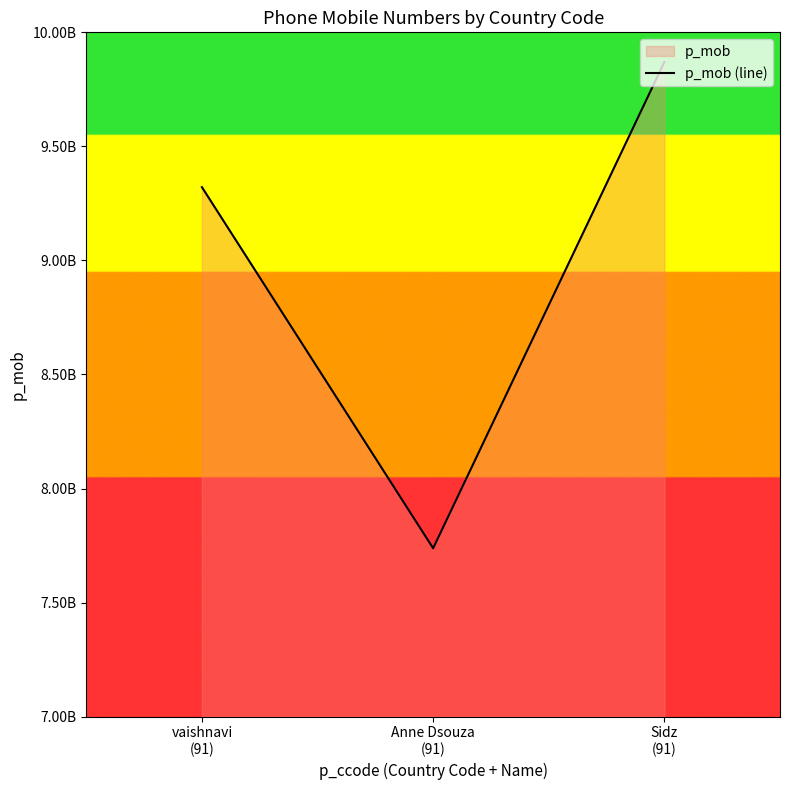

Rank the categories by value from lowest to highest.

Anne Dsouza
(91), vaishnavi
(91), Sidz
(91)